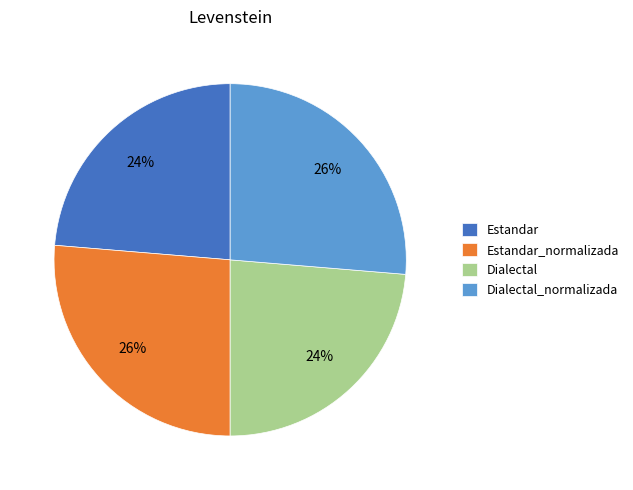

Approximately how many times larger is the value at Dialectal_normalizada compared to Estandar_normalizada?

1.0